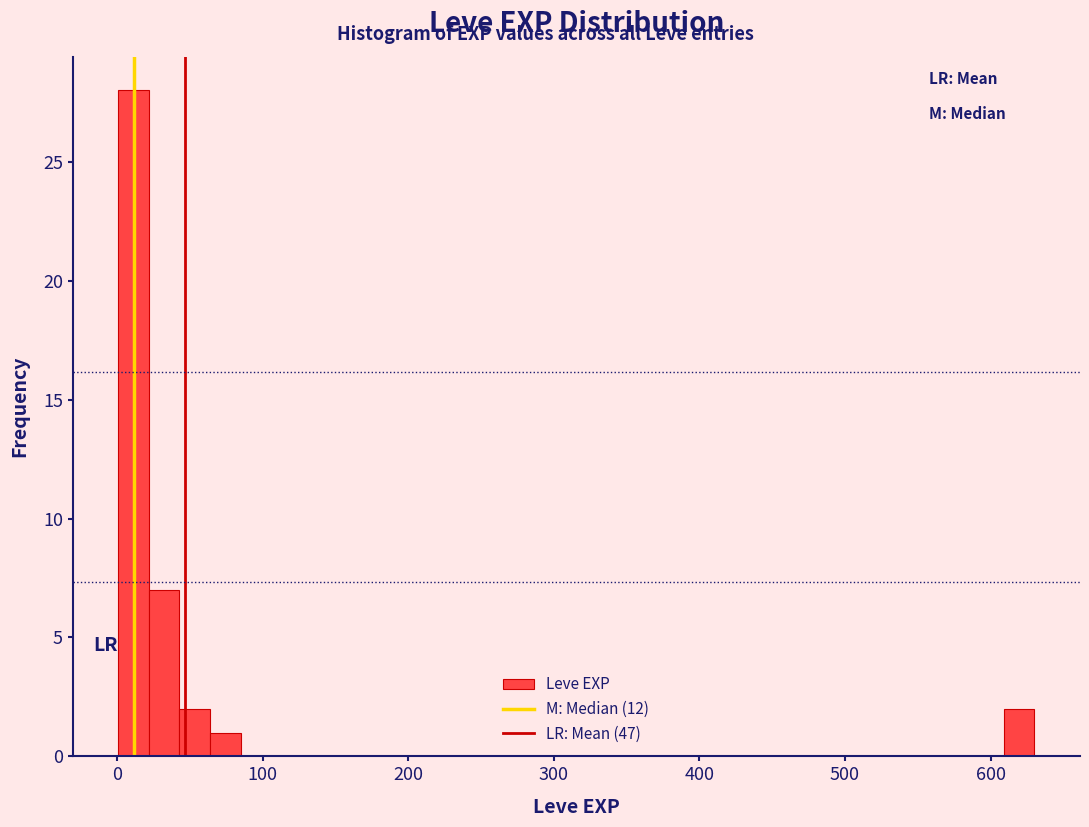

Read against the x-axis, roughly where is the centre of the tallest bar?

10